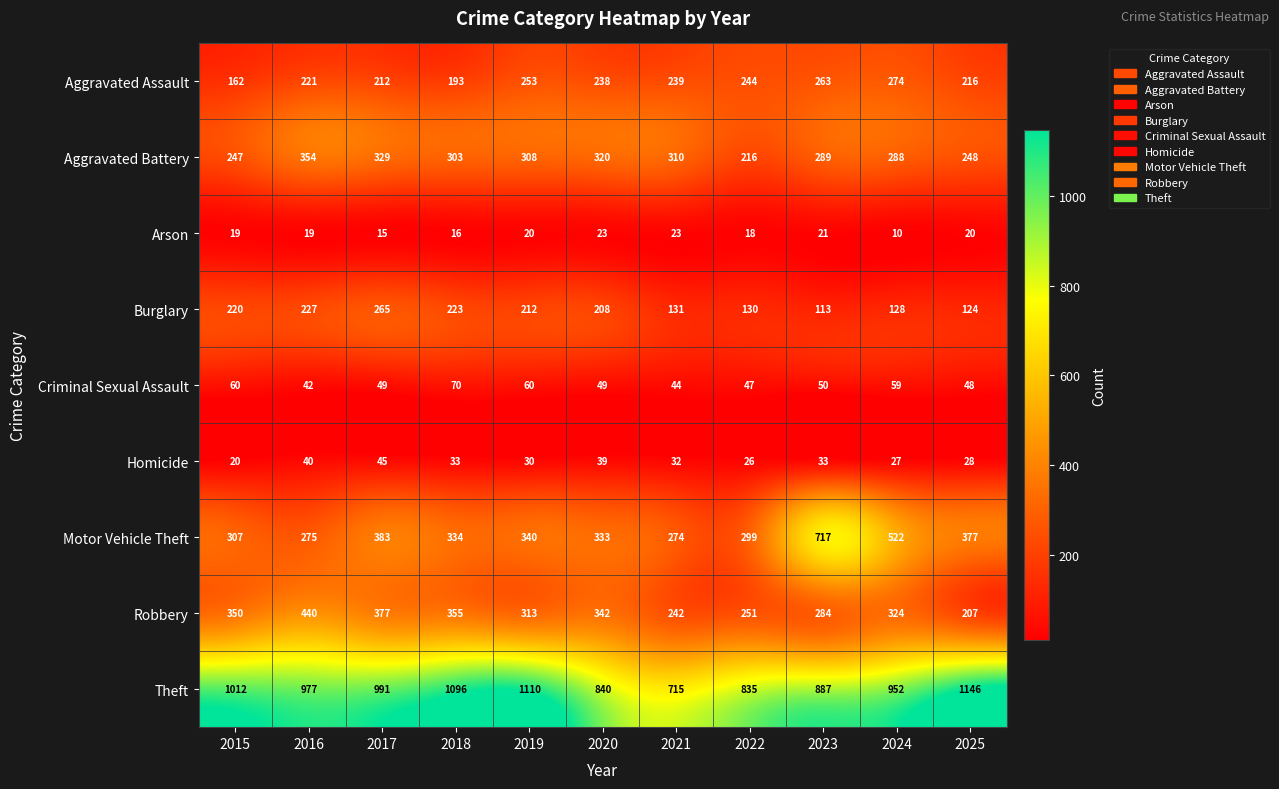

How many data points in Burglary are less than 208?

5